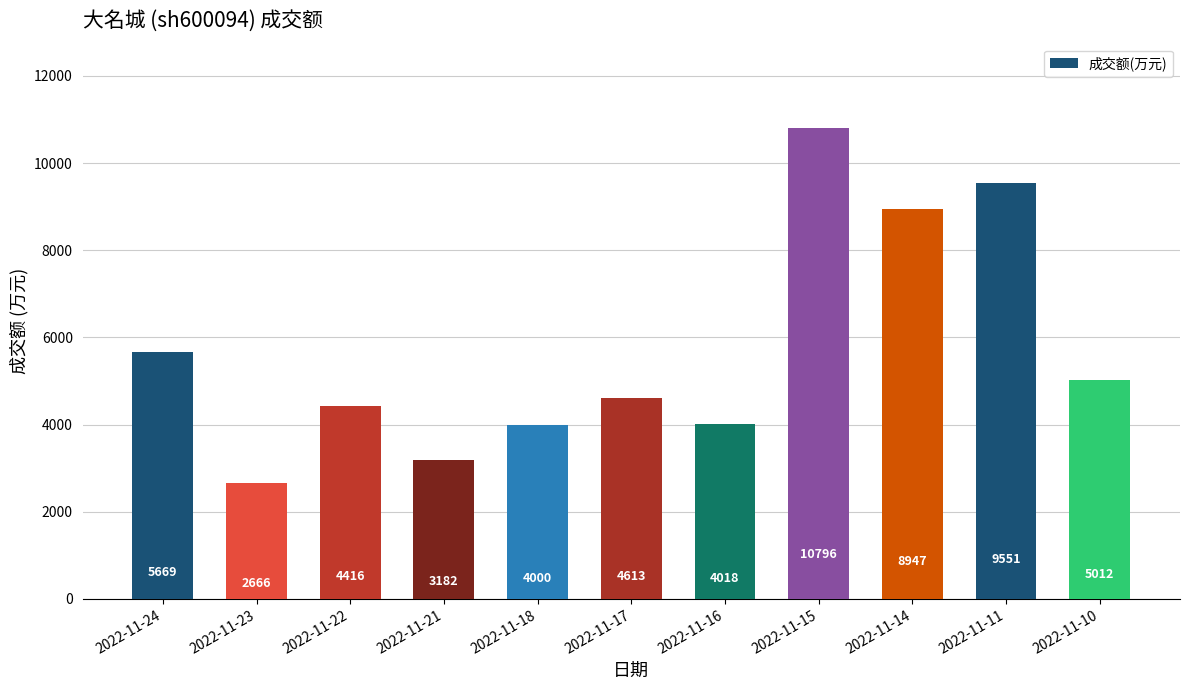

What is the average value?

5715